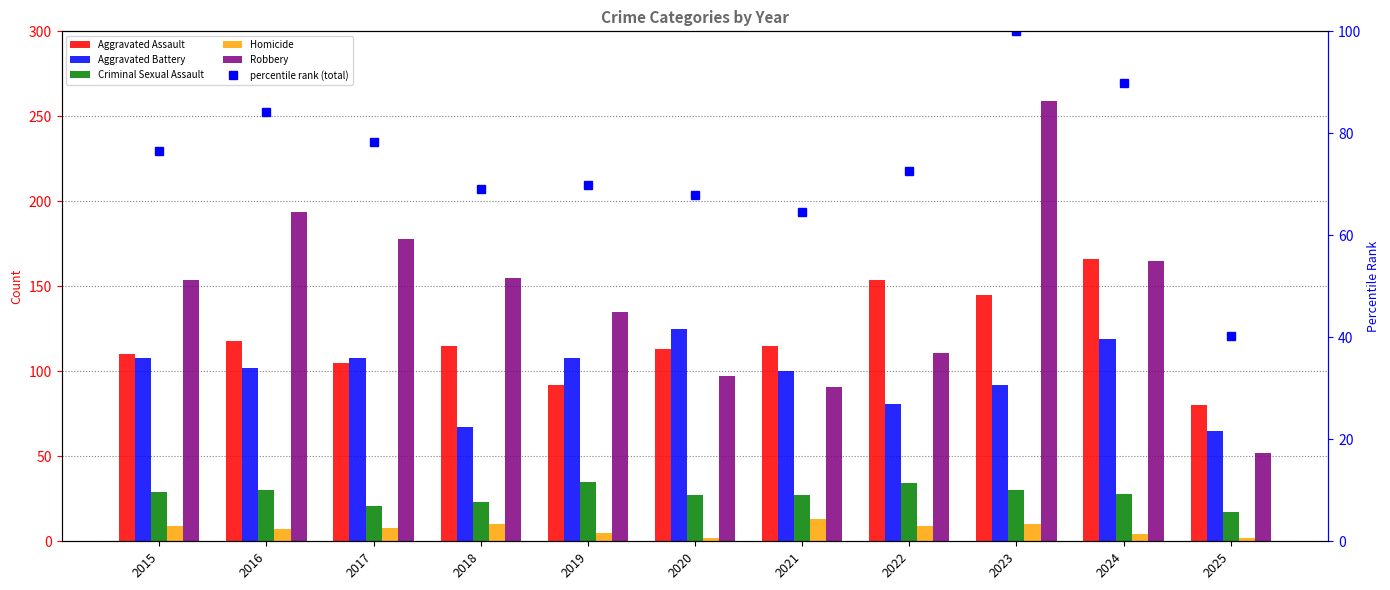

What is the total value across all series at 2019?

445.0